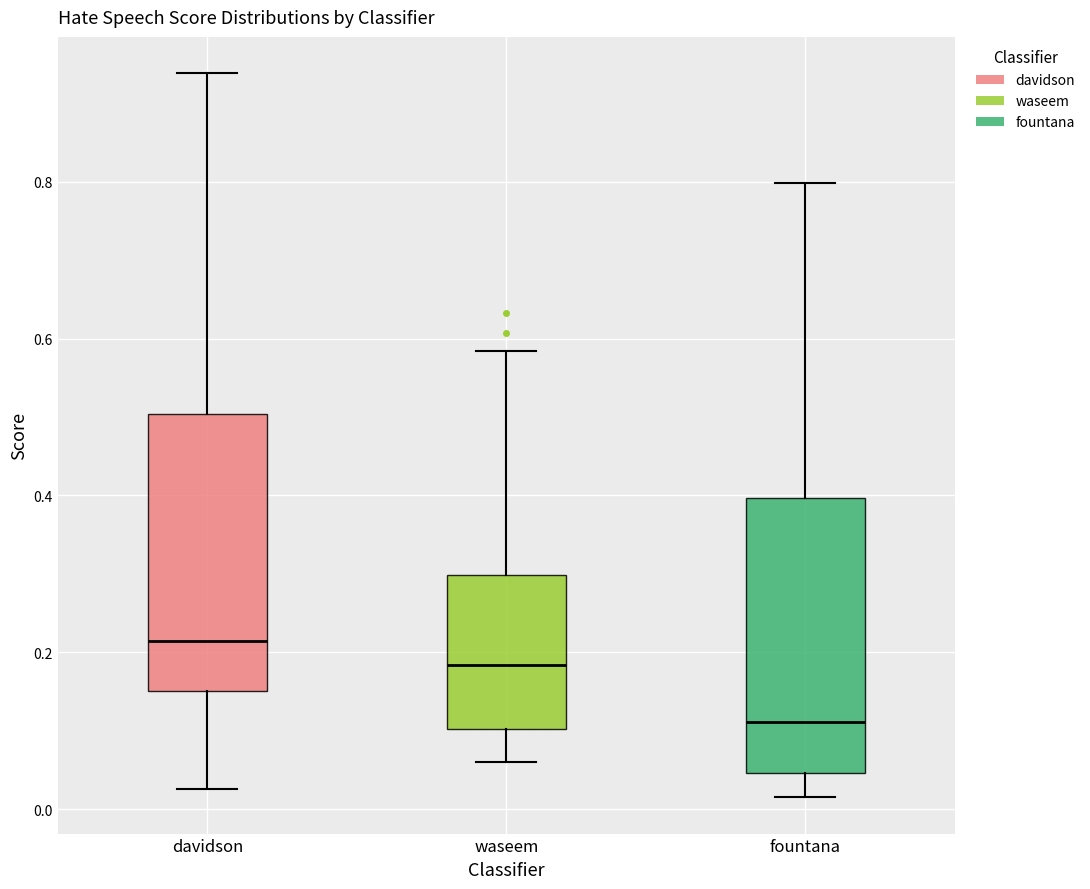

Which box's median line is the highest?

davidson